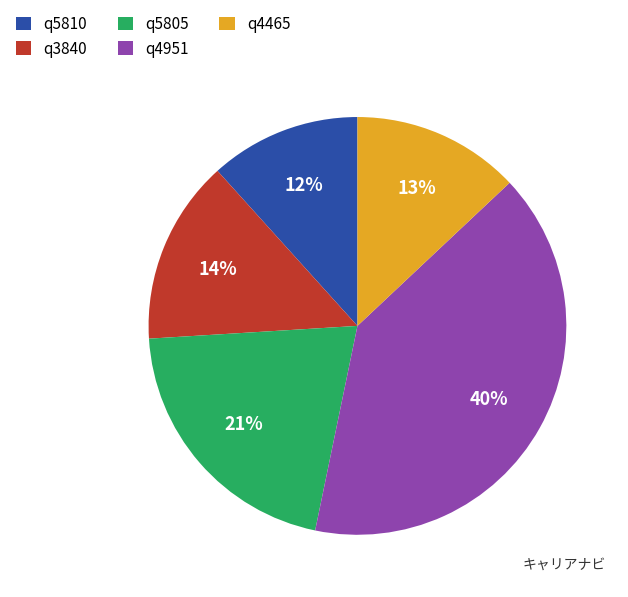

Which category has the biggest portion of the pie?

q4951